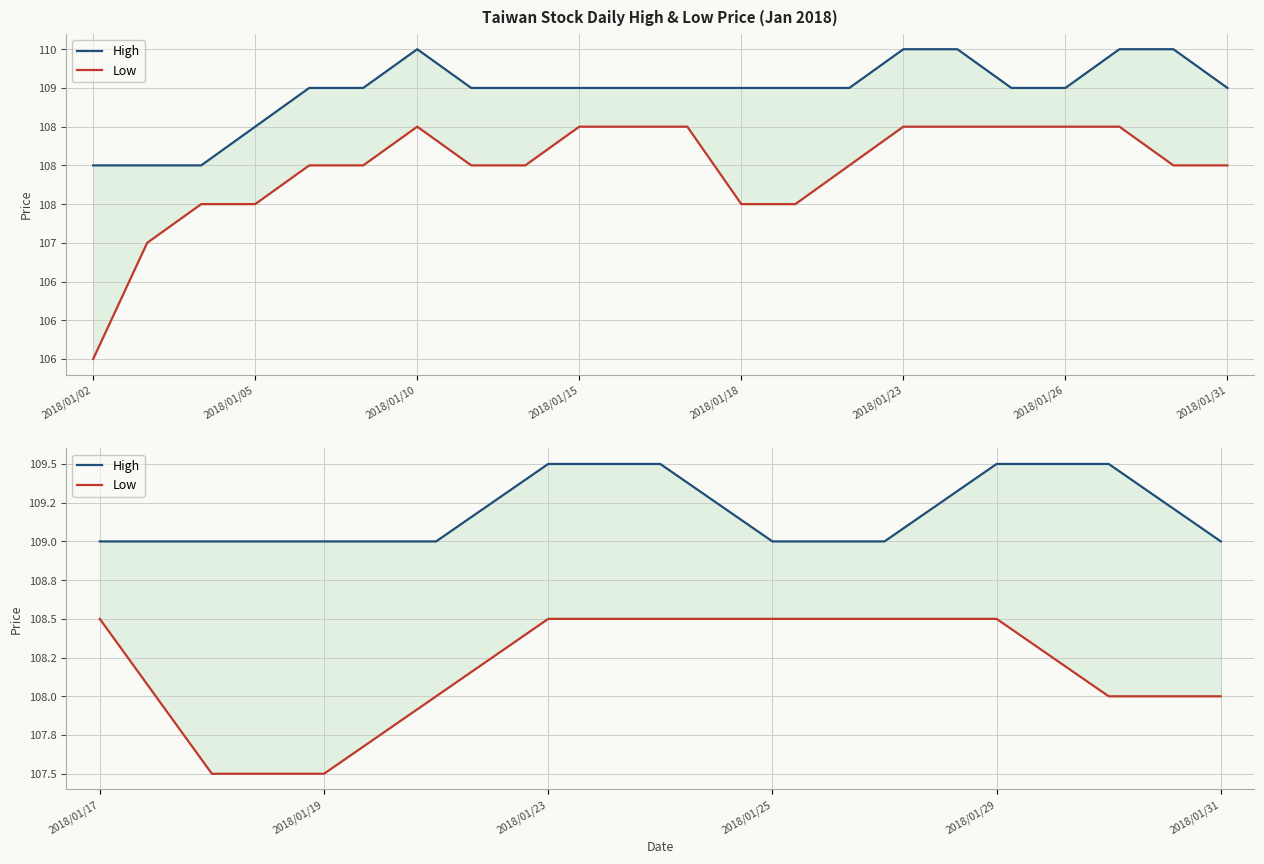

Rank the series at 2018/01/15 from lowest to highest value.

Low, High